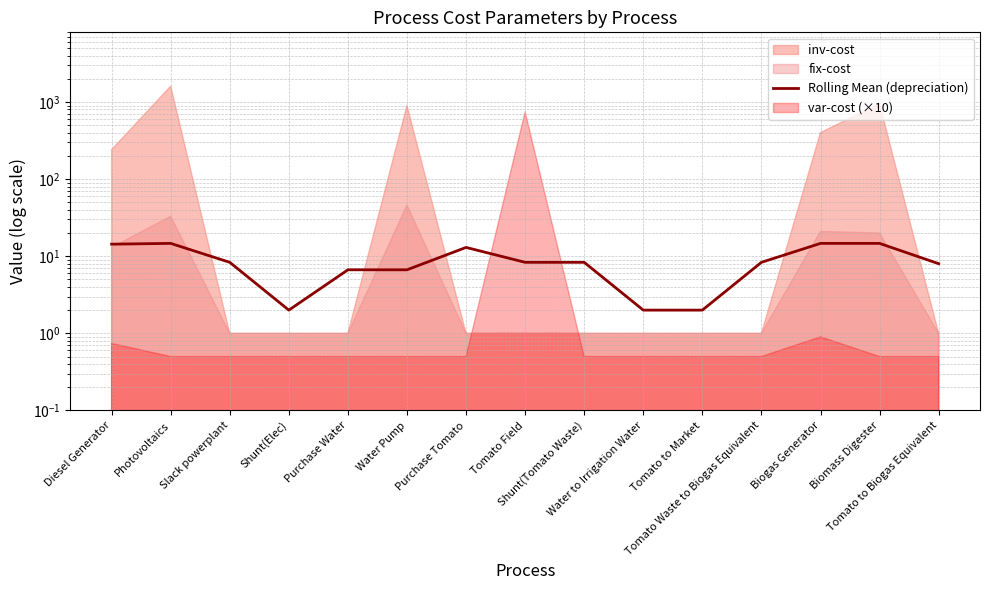

What is the difference between the second highest and second lowest values?

12.7